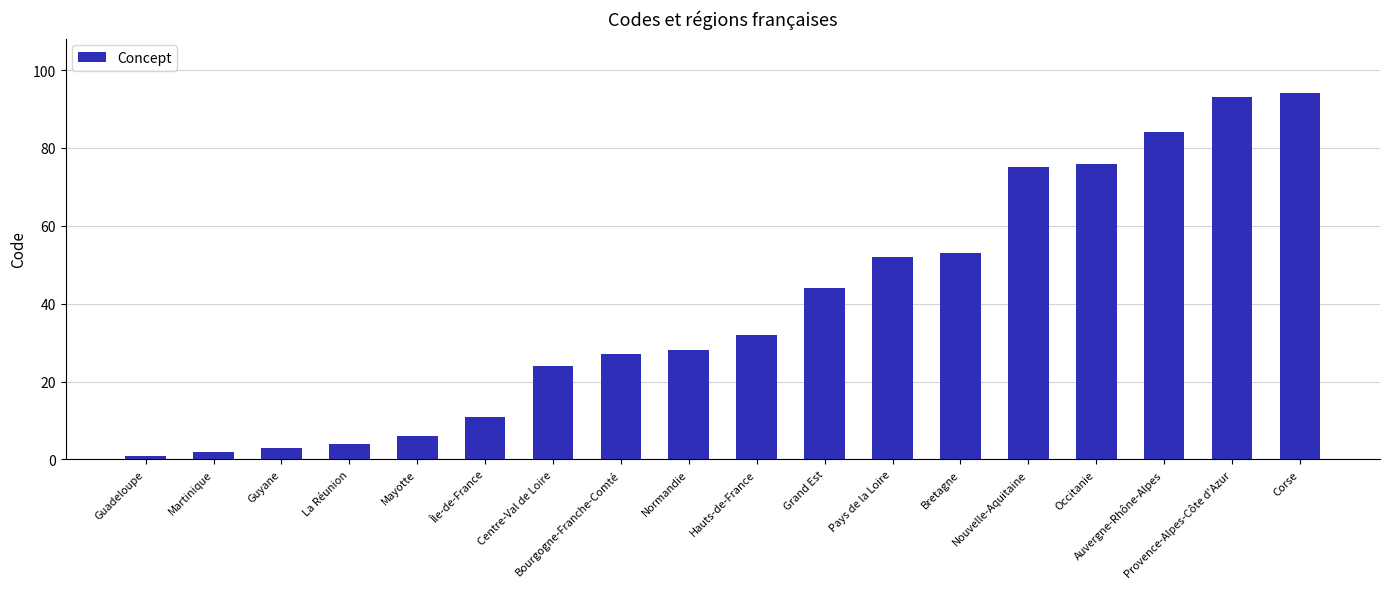

Reading left to right, extract all data points from this chart.

Guadeloupe=1	Martinique=2	Guyane=3	La Réunion=4	Mayotte=6	Île-de-France=11	Centre-Val de Loire=24	Bourgogne-Franche-Comté=27	Normandie=28	Hauts-de-France=32	Grand Est=44	Pays de la Loire=52	Bretagne=53	Nouvelle-Aquitaine=75	Occitanie=76	Auvergne-Rhône-Alpes=84	Provence-Alpes-Côte d'Azur=93	Corse=94